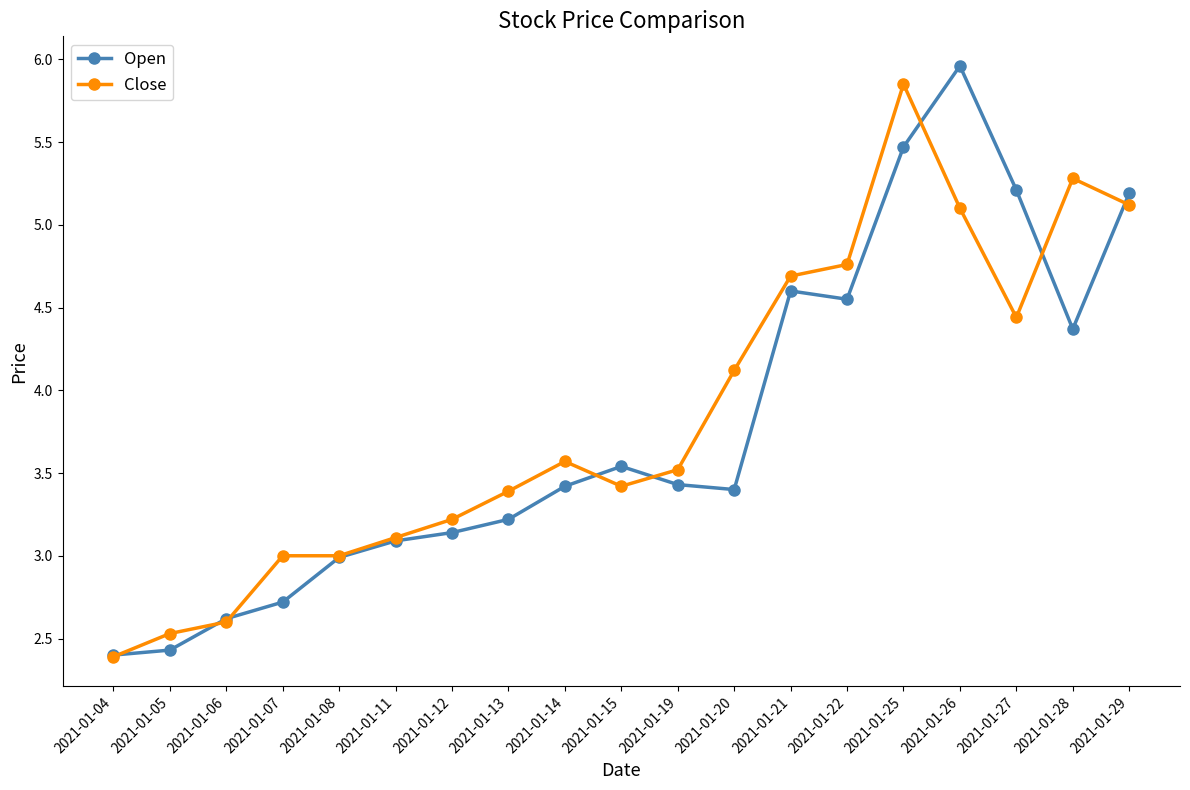

Which series has the widest spread of values?

Open